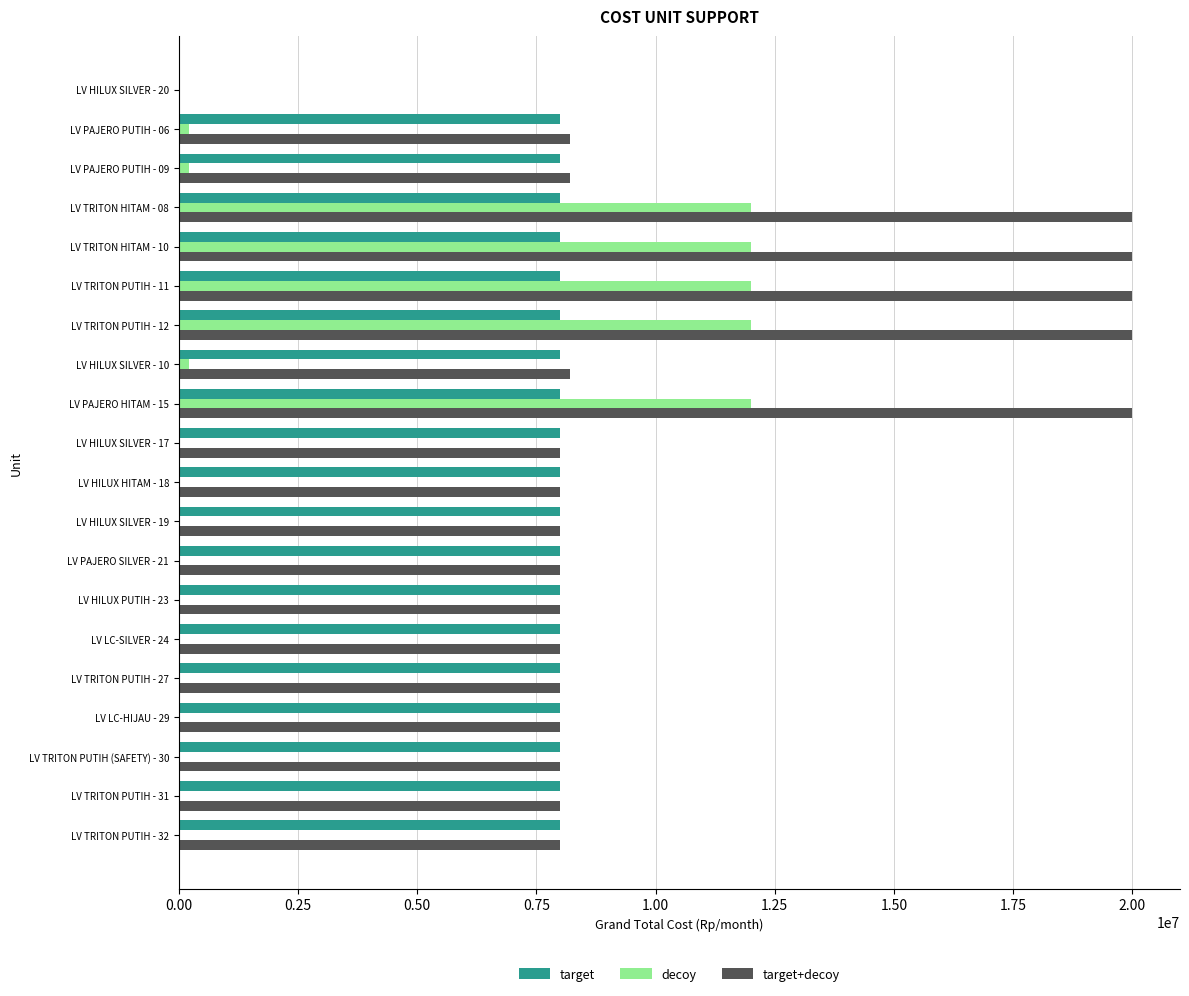

The value of decoy at LV HILUX SILVER - 19 is -3863537. True or false?

False